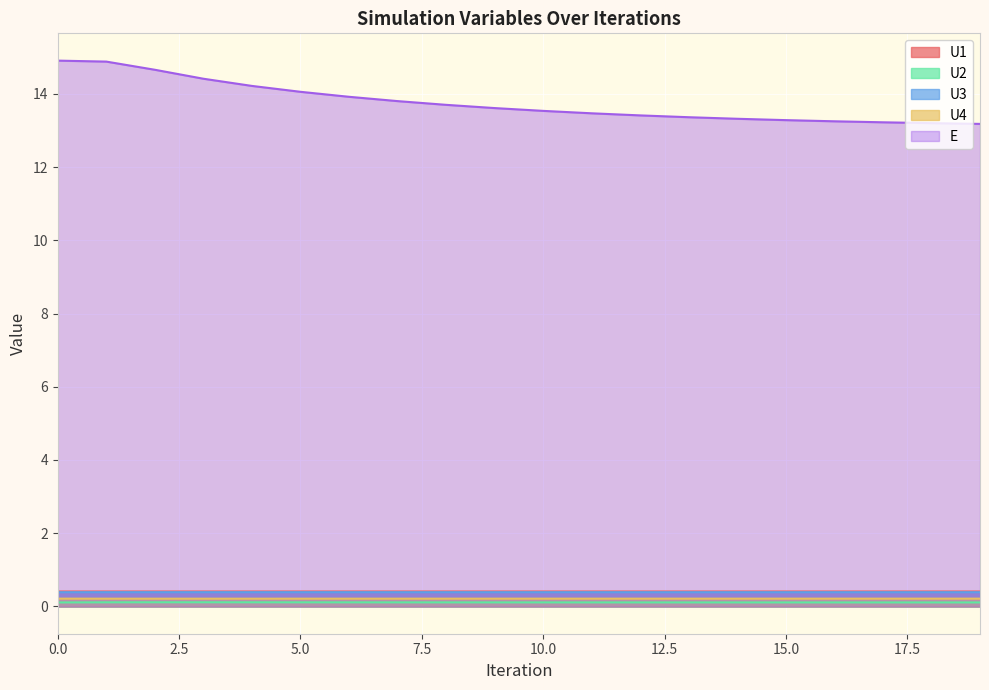

What is the minimum value shown in the chart?

0.1